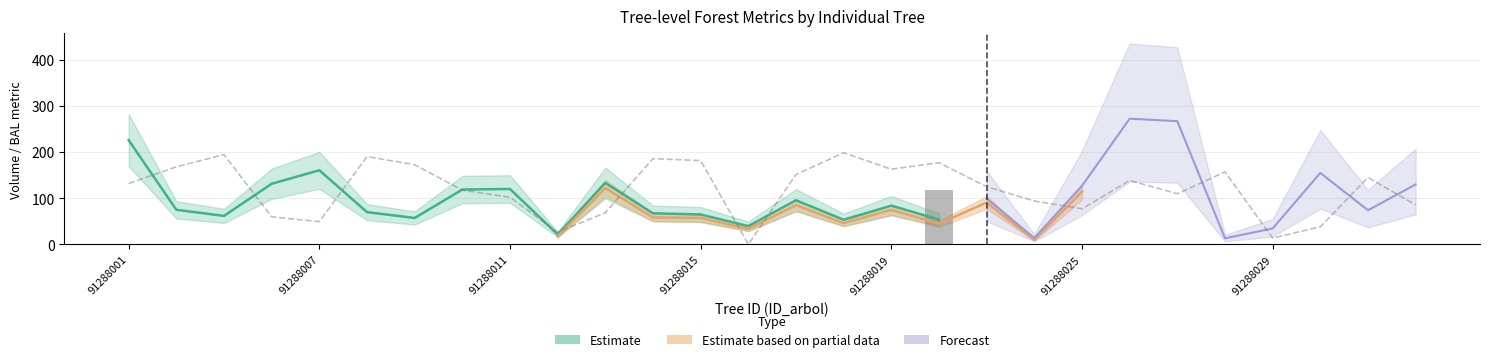

Is the value of bal at 91288013 greater than the value of v_trituracion at 91288025?

No